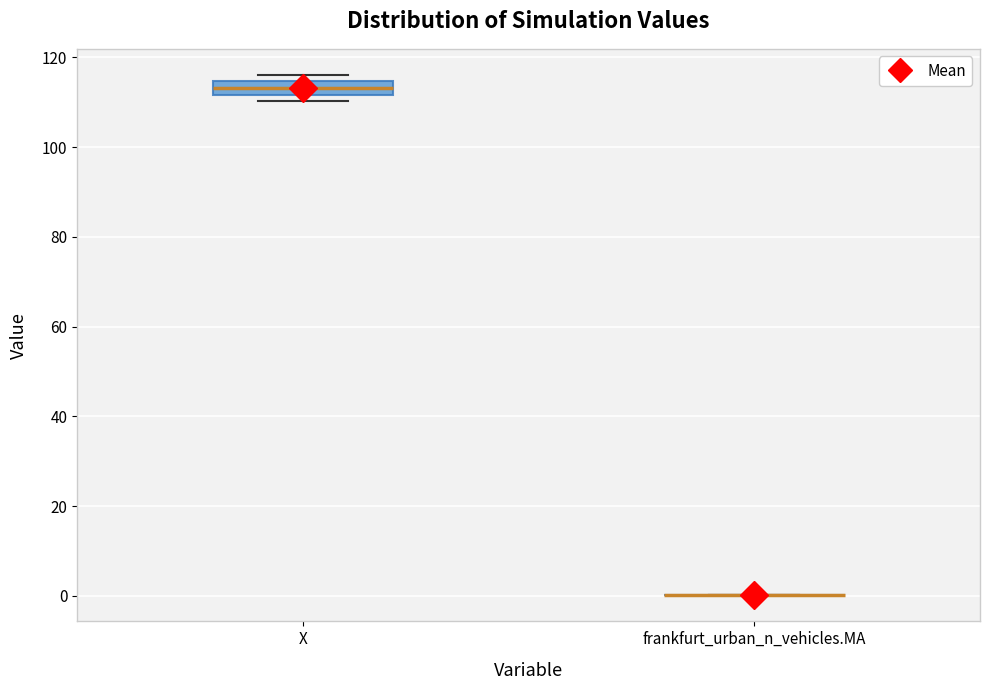

Which box is the tallest, from its lower edge to its upper edge?

X